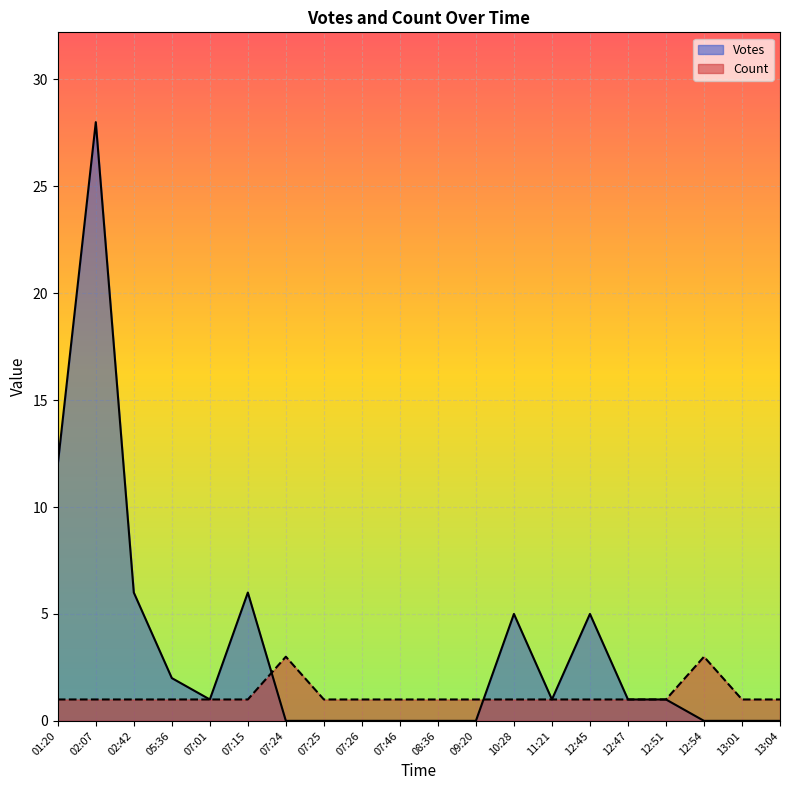

Rank the series at 07:15 from highest to lowest value.

Votes, Count